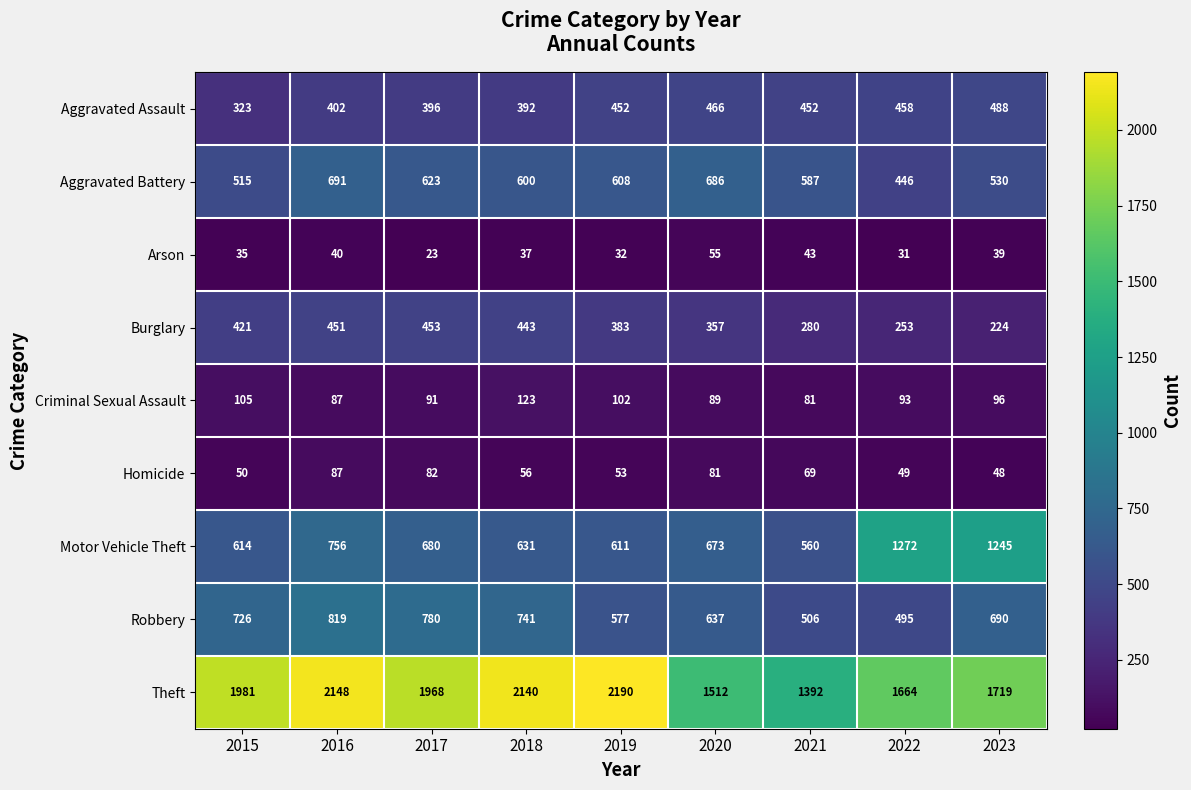

At which category does the chart reach its minimum across all series?

2017